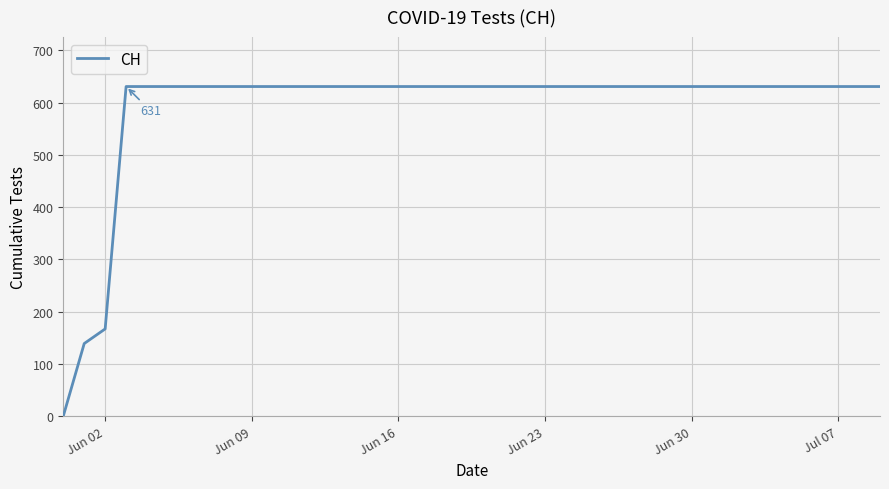

What is the greatest value displayed?

631